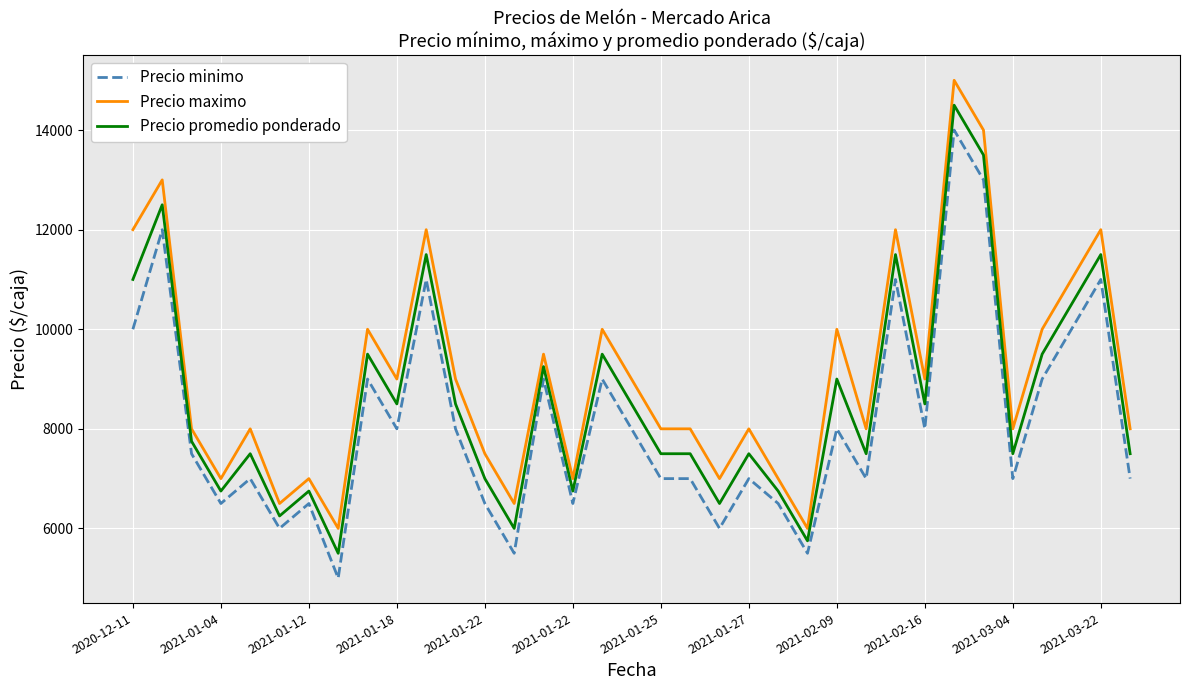

List the series in order of their peak value, highest first.

Precio maximo, Precio promedio ponderado, Precio minimo